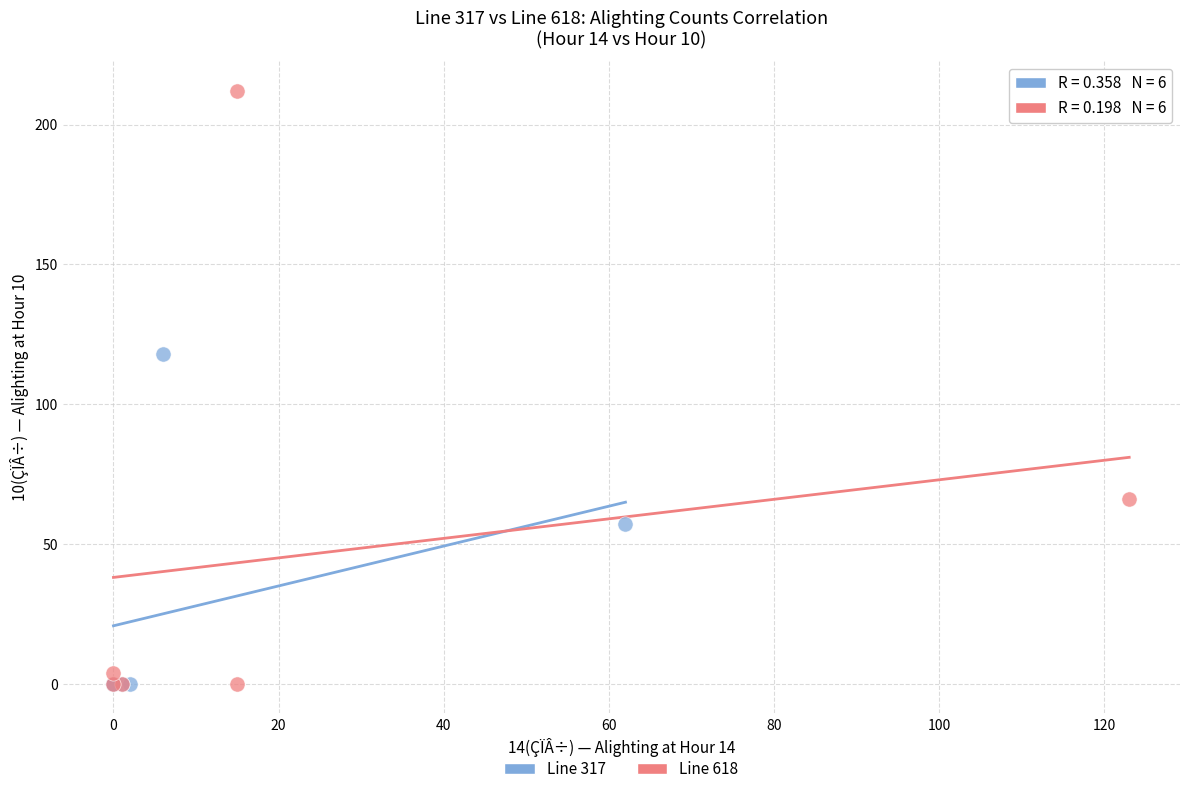

Which series has the widest spread of Y values?

Line 618